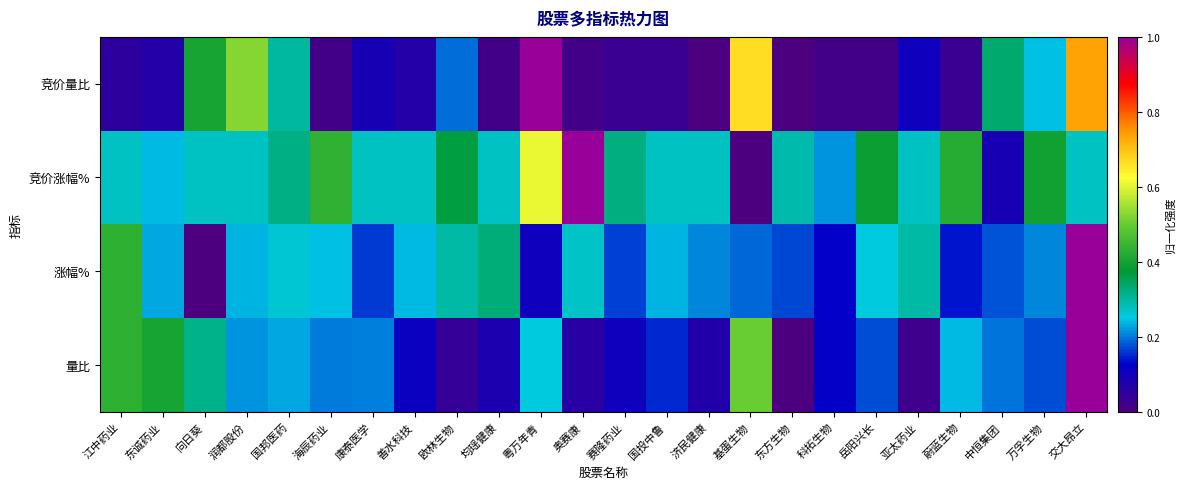

Which series has the largest total across all categories?

竞价涨幅%